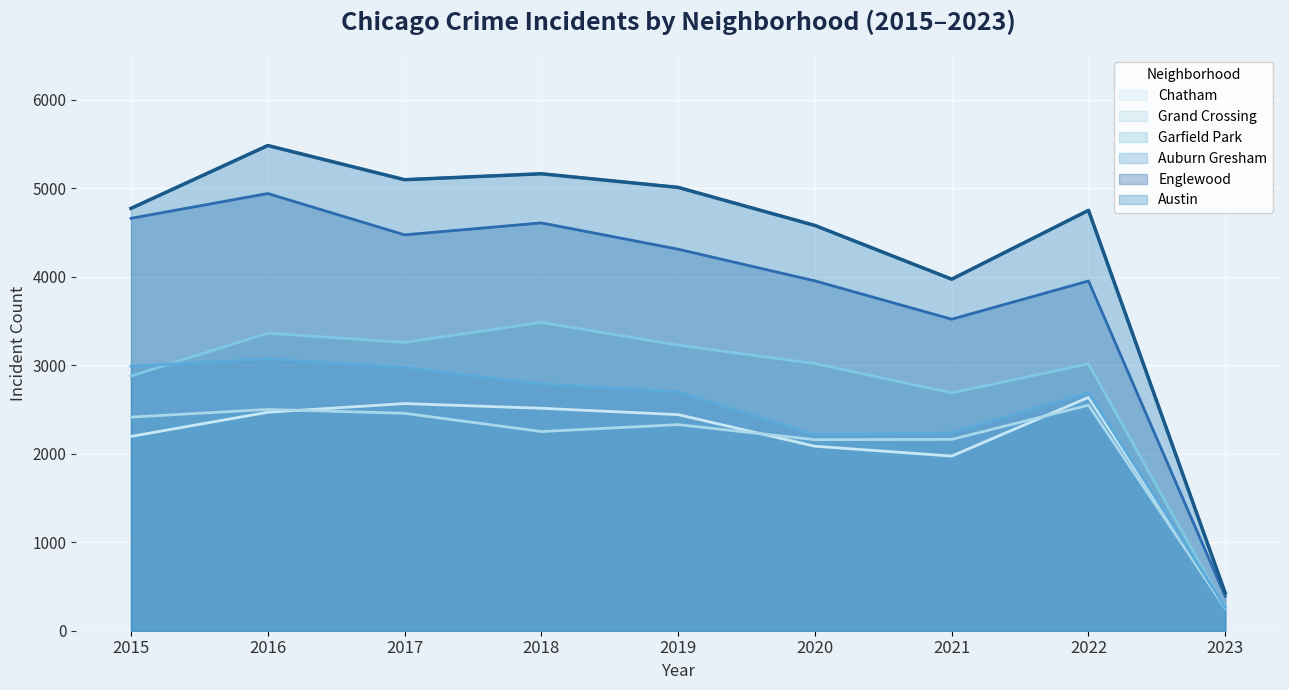

What is the lowest value of the Grand Crossing series?

252